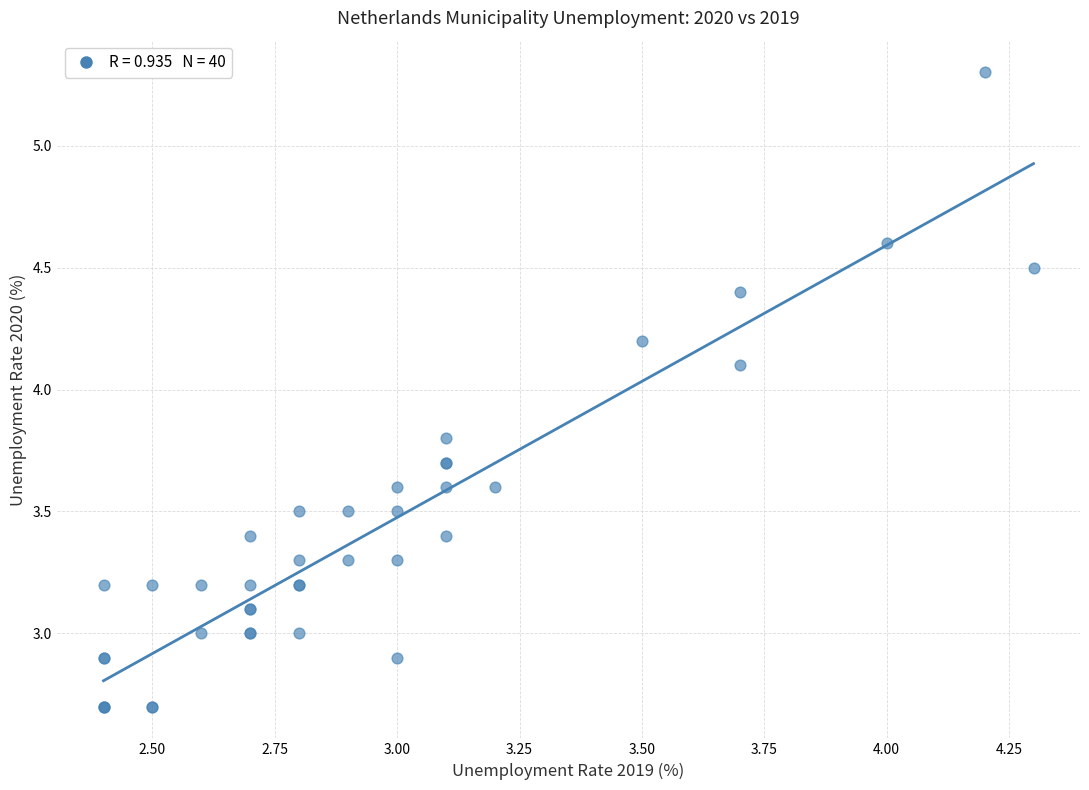

What Y value in the scatter plot is closest to 4?

4.1